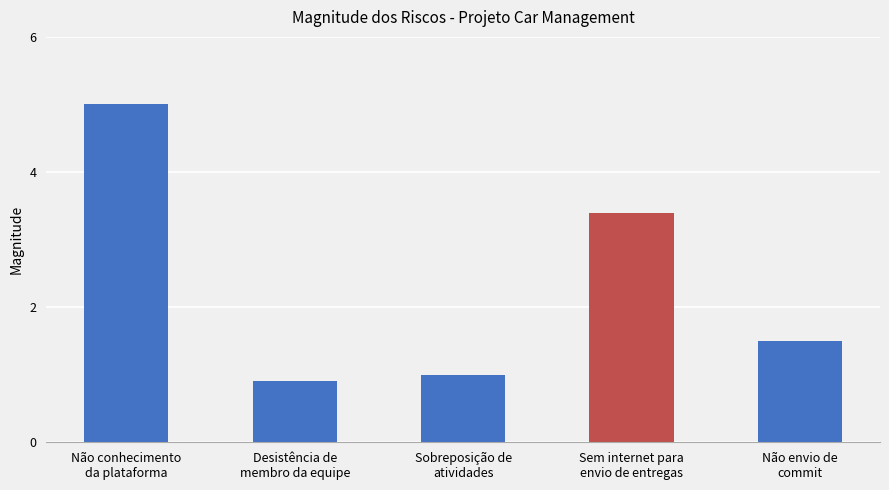

Which has a higher value, Não conhecimento
da plataforma or Desistência de
membro da equipe?

Não conhecimento
da plataforma